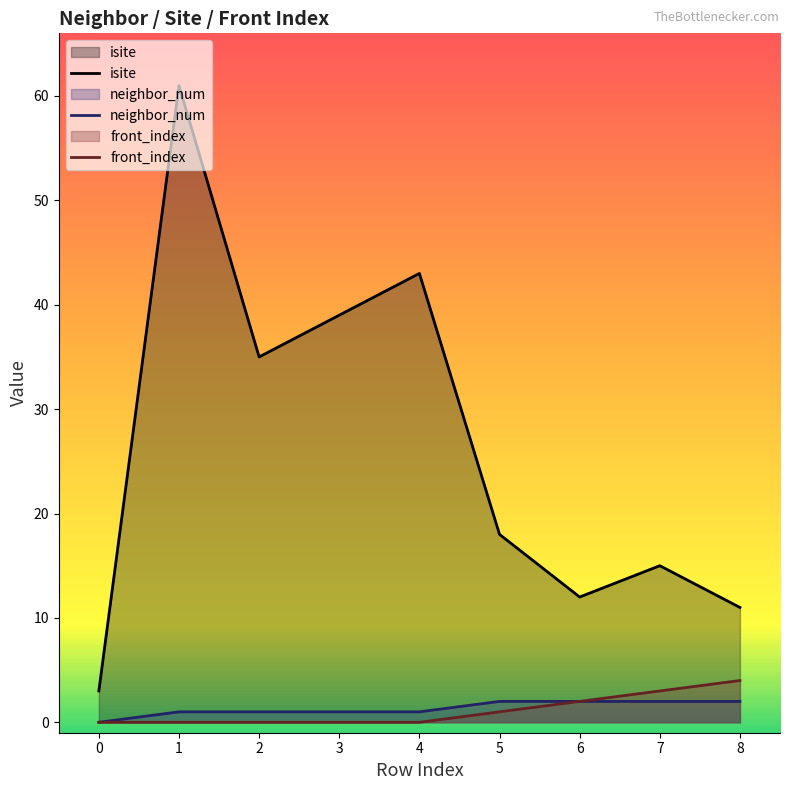

What is the approximate value of neighbor_num at 7?

2